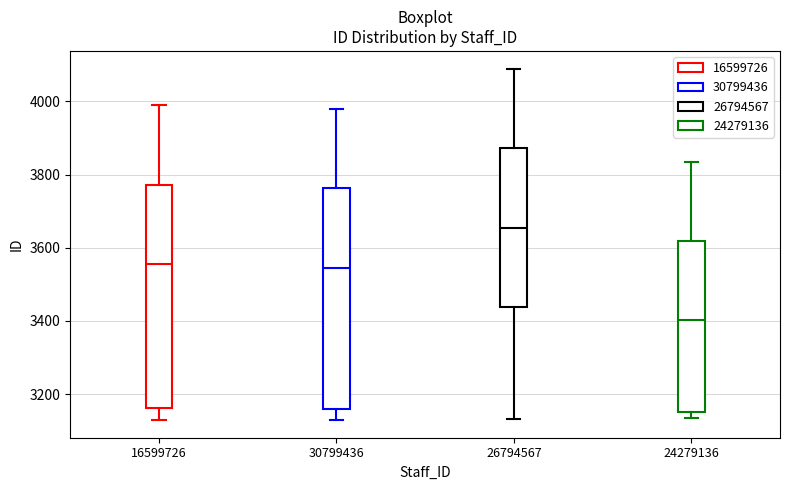

Reading left to right, read every box against the y-axis: the position of its median line, the range the box covers, and the ends of its whiskers. The values are not printed on the chart, so give them approximately, as read against the axis.

16599726: median 3560, box 3160 to 3780, whiskers 3120 to 4000
30799436: median 3540, box 3160 to 3760, whiskers 3140 to 3980
26794567: median 3660, box 3440 to 3880, whiskers 3140 to 4100
24279136: median 3400, box 3160 to 3620, whiskers 3140 to 3840